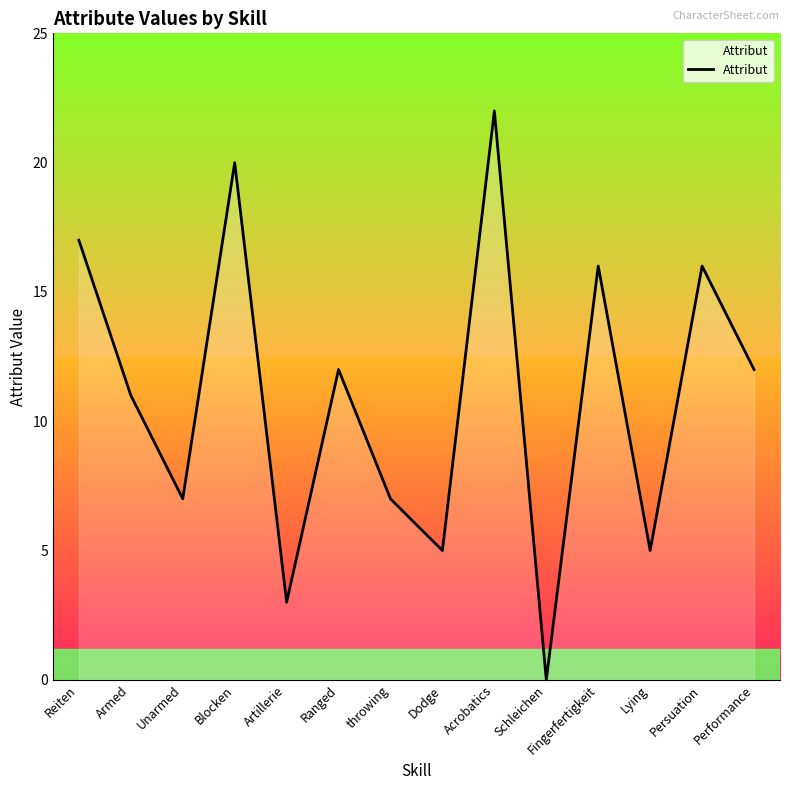

How many lines are shown in the chart?

1